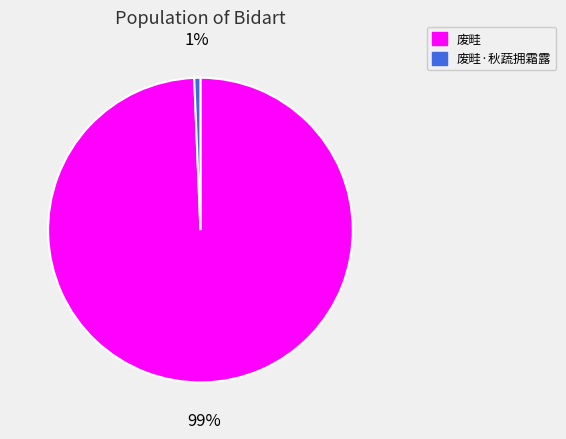

Between 废畦·秋蔬拥霜露 and 废畦, which is larger?

废畦